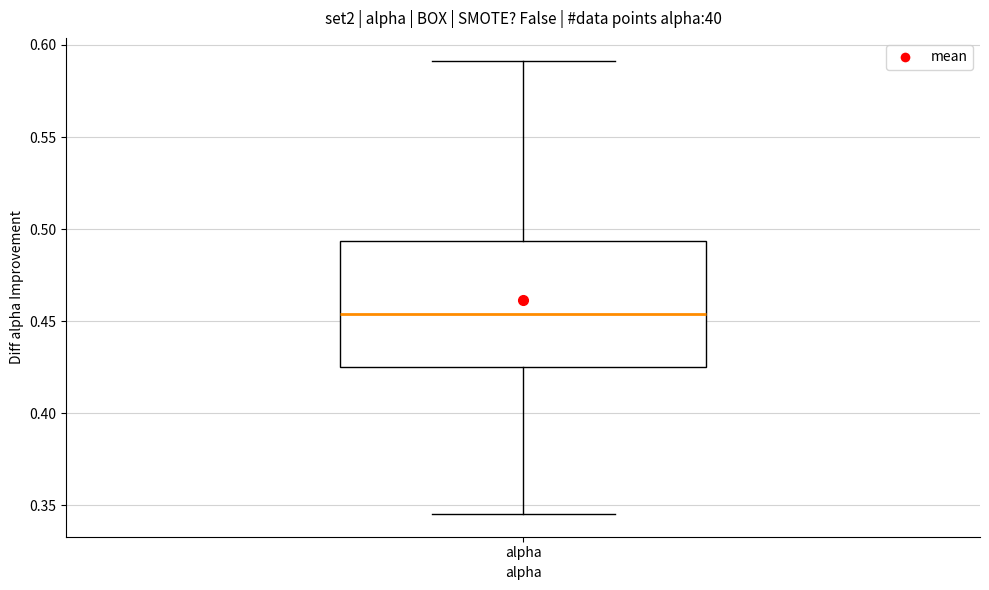

Transcribe this box plot: give where the median line is, the range the box spans, and where the two whiskers end, as read against the y-axis. The values are not printed on the chart, so give them approximately, as read against the axis.

median 0.455, box 0.425 to 0.495, whiskers 0.345 to 0.590